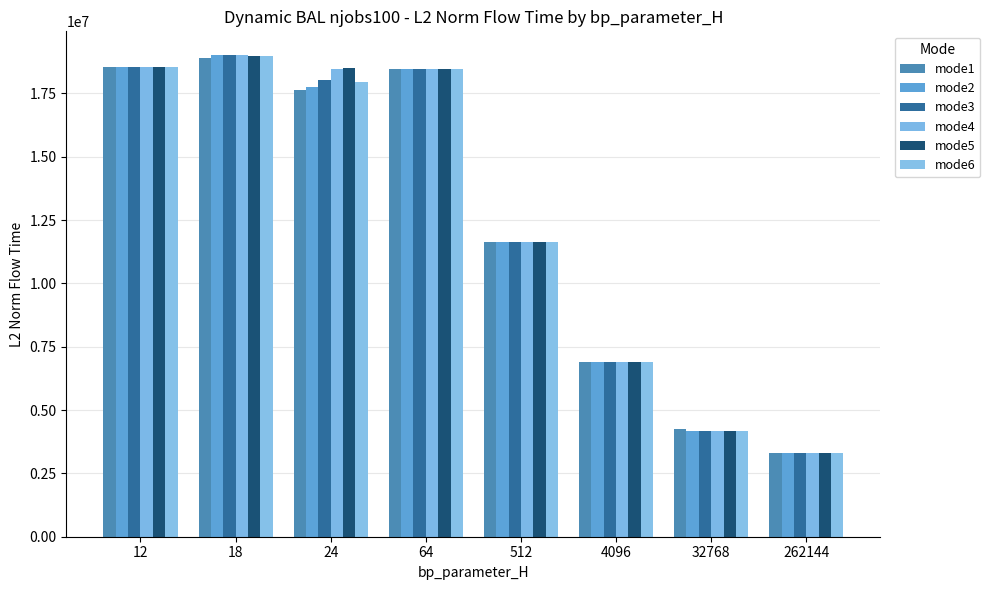

True or false: mode5 has a value of 4154339.9 at 32768.

True